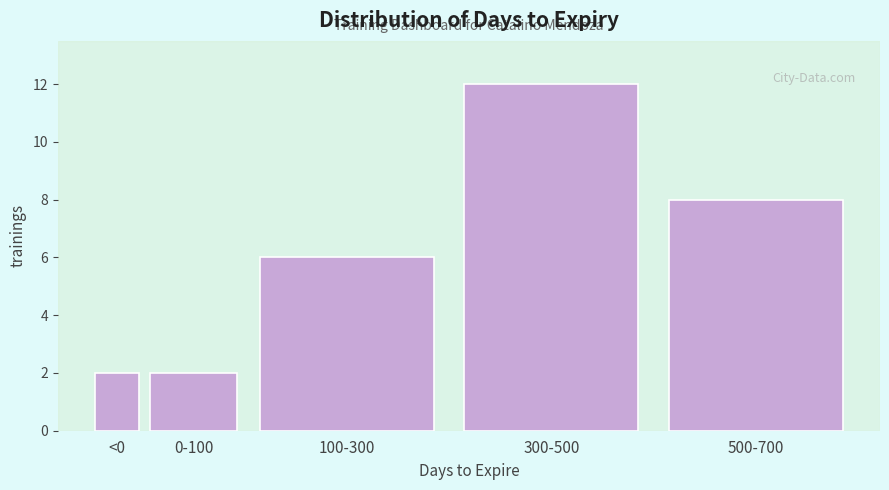

Reading left to right, what are all the values shown in this chart?

<0=2	0-100=2	100-300=6	300-500=12	500-700=8